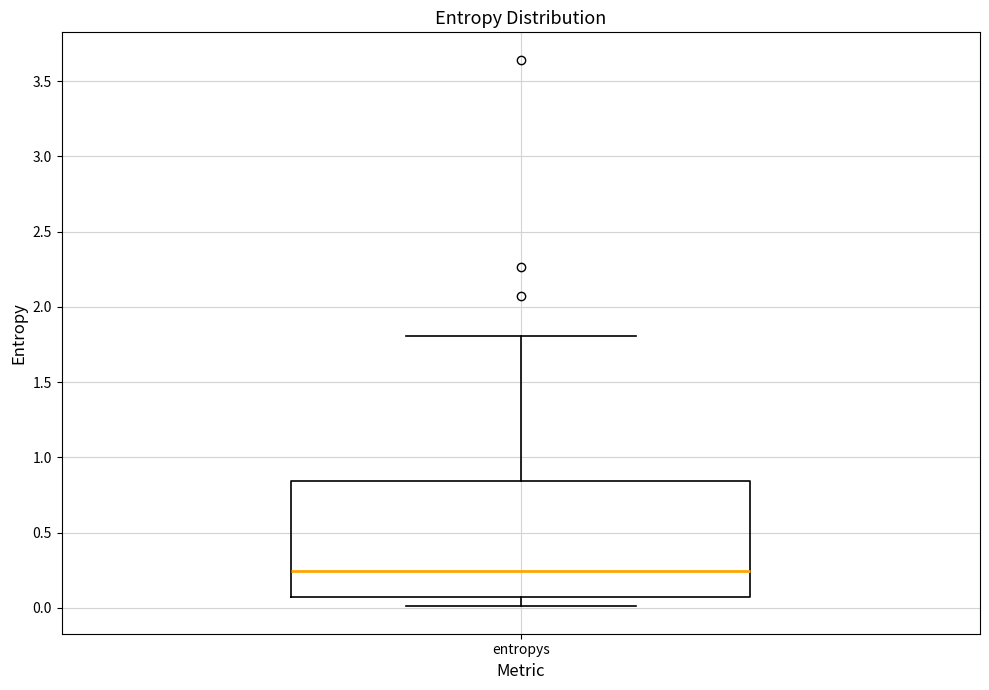

Transcribe this box plot: give where the median line is, the range the box spans, and where the two whiskers end, as read against the y-axis. The values are not printed on the chart, so give them approximately, as read against the axis.

median 0.25, box 0.05 to 0.85, whiskers 0.00 to 1.80